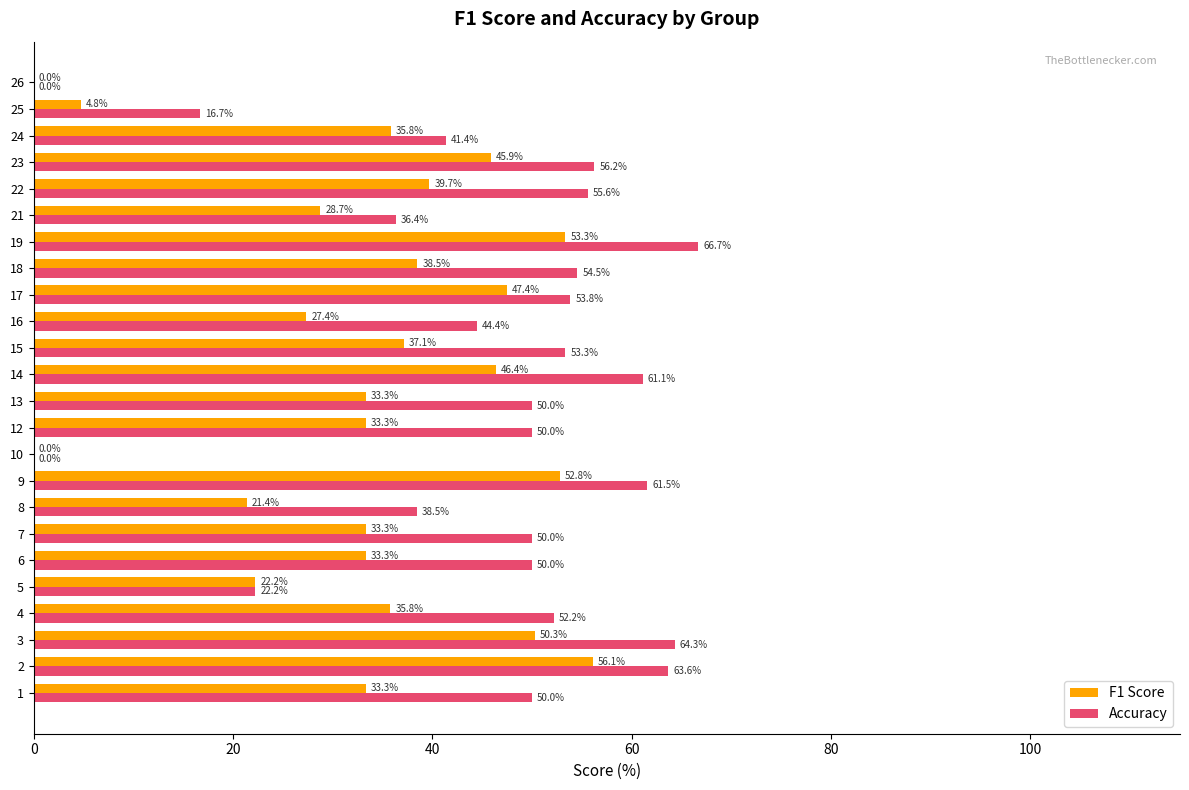

What is the maximum value for F1 Score?

56.1